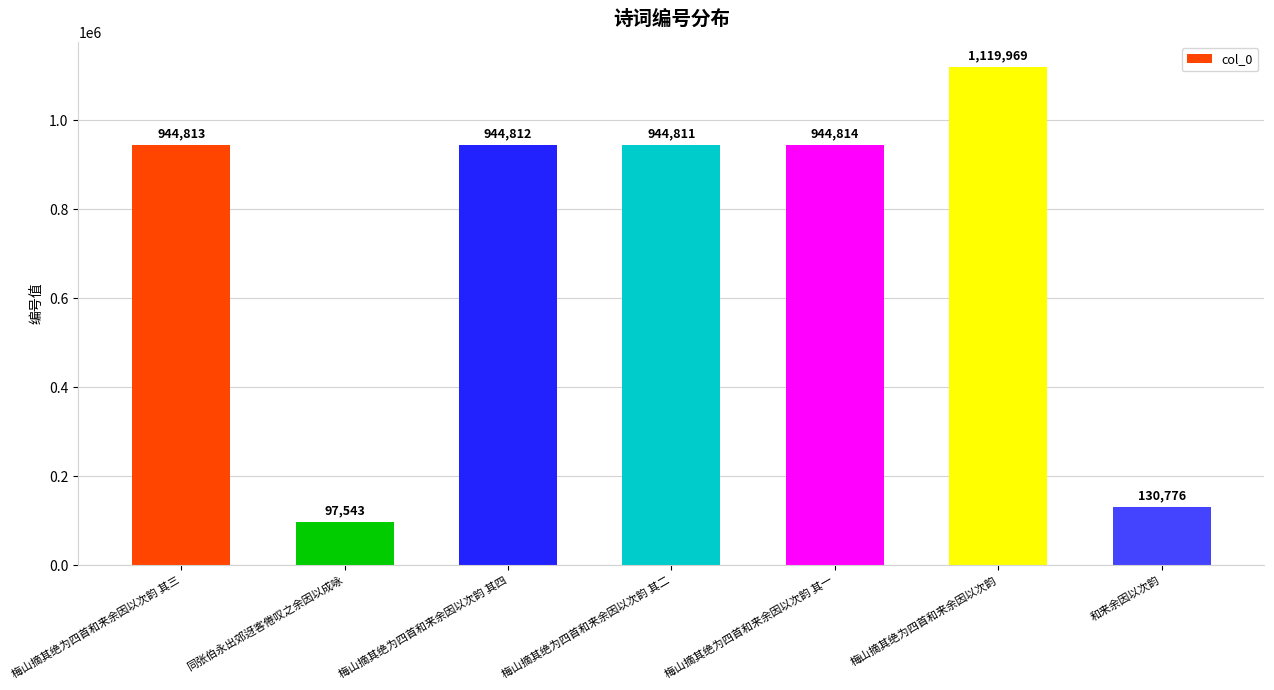

Count the number of categories in the chart.

7